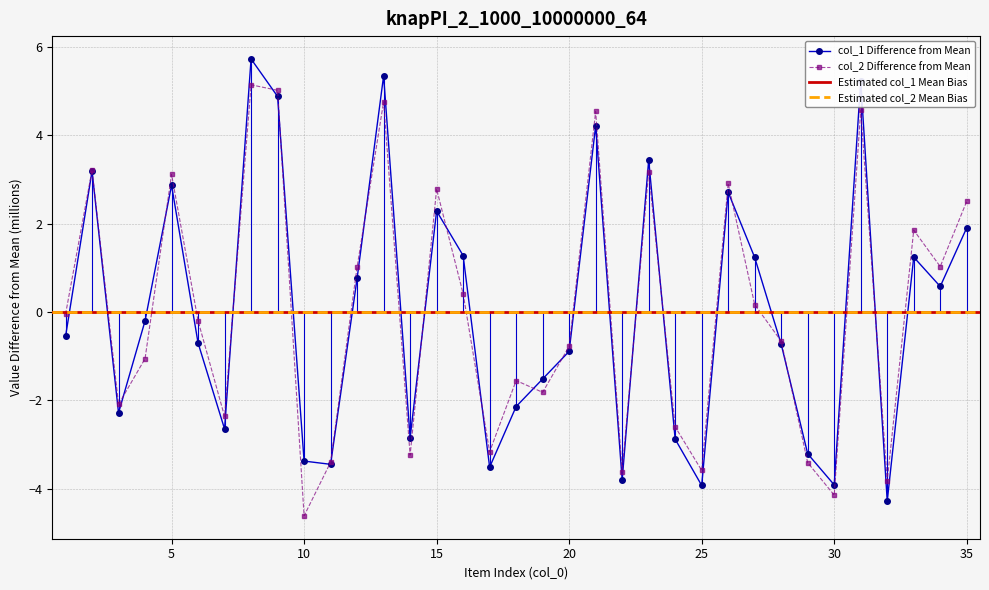

Reading left to right, transcribe all the data shown in this chart.

col_1: -0.6	3.2	-2.3	-0.2	2.9	-0.7	-2.6	5.7	4.9	-3.4	-3.4	0.8	5.3	-2.8	2.3	1.3	-3.5	-2.1	-1.5	-0.9	4.2	-3.8	3.4	-2.9	-3.9	2.7	1.2	-0.7	-3.2	-3.9	5.2	-4.3	1.2	0.6	1.9
col_2: -0.1	3.2	-2.1	-1.1	3.1	-0.2	-2.4	5.1	5.0	-4.6	-3.4	1.0	4.8	-3.2	2.8	0.4	-3.2	-1.6	-1.8	-0.8	4.5	-3.6	3.2	-2.6	-3.6	2.9	0.2	-0.7	-3.4	-4.1	4.6	-3.8	1.9	1.0	2.5